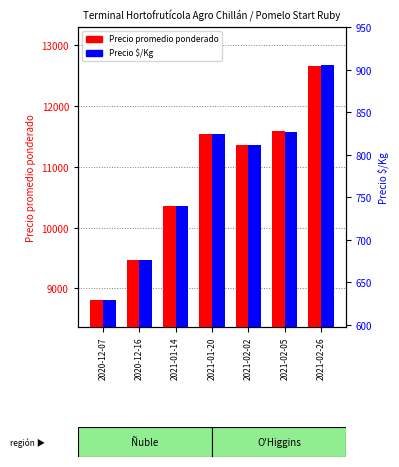

At which category does the chart reach its peak across all series?

2021-02-26